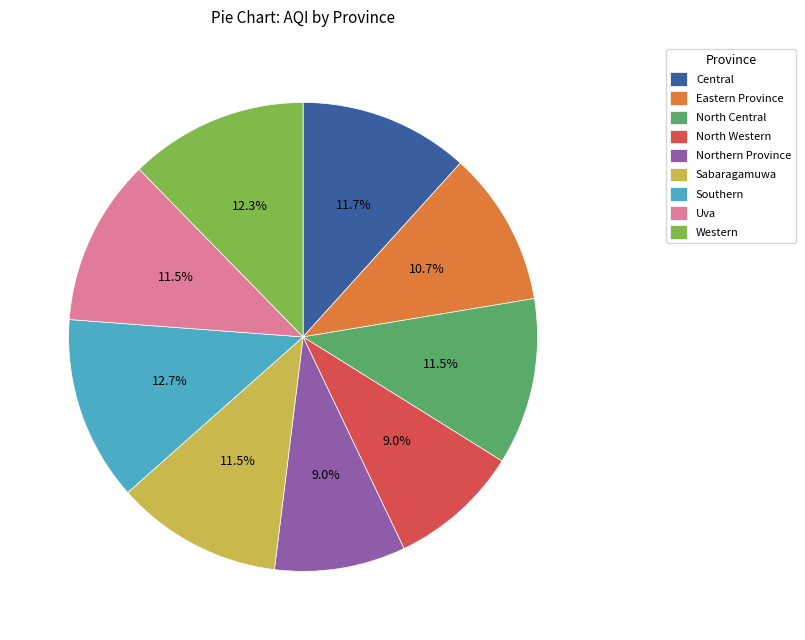

What is the total percentage of Uva and Eastern Province?

22.2%